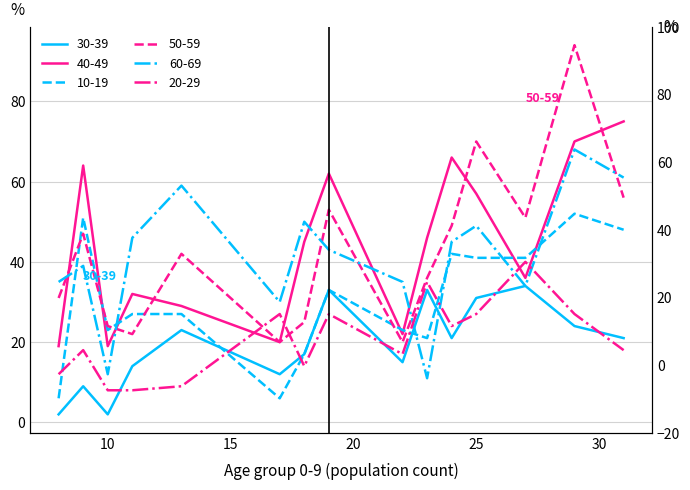

How many values in the 10-19 series are below 27?

6